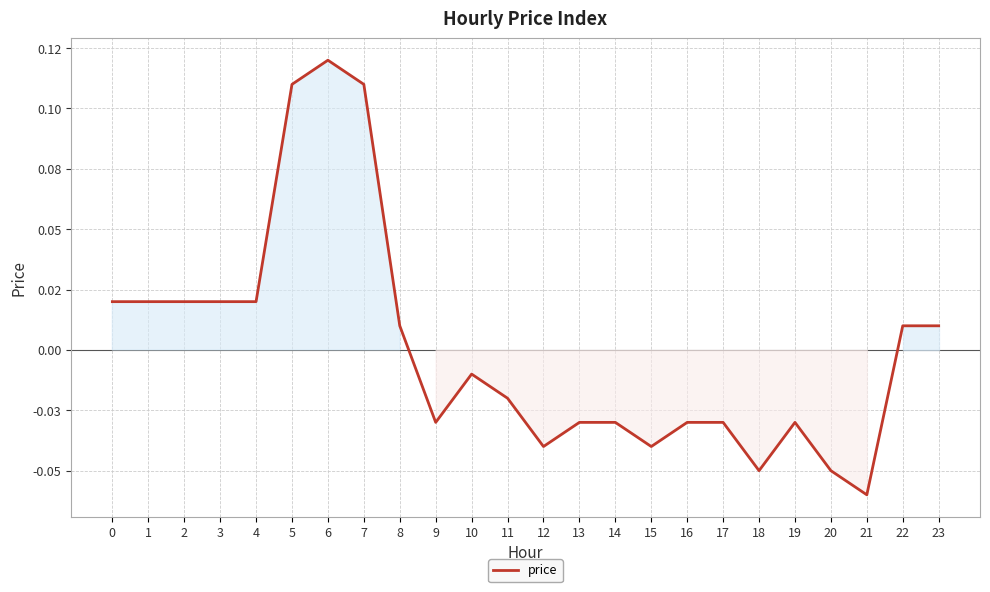

Does the chart have visible grid lines?

Yes